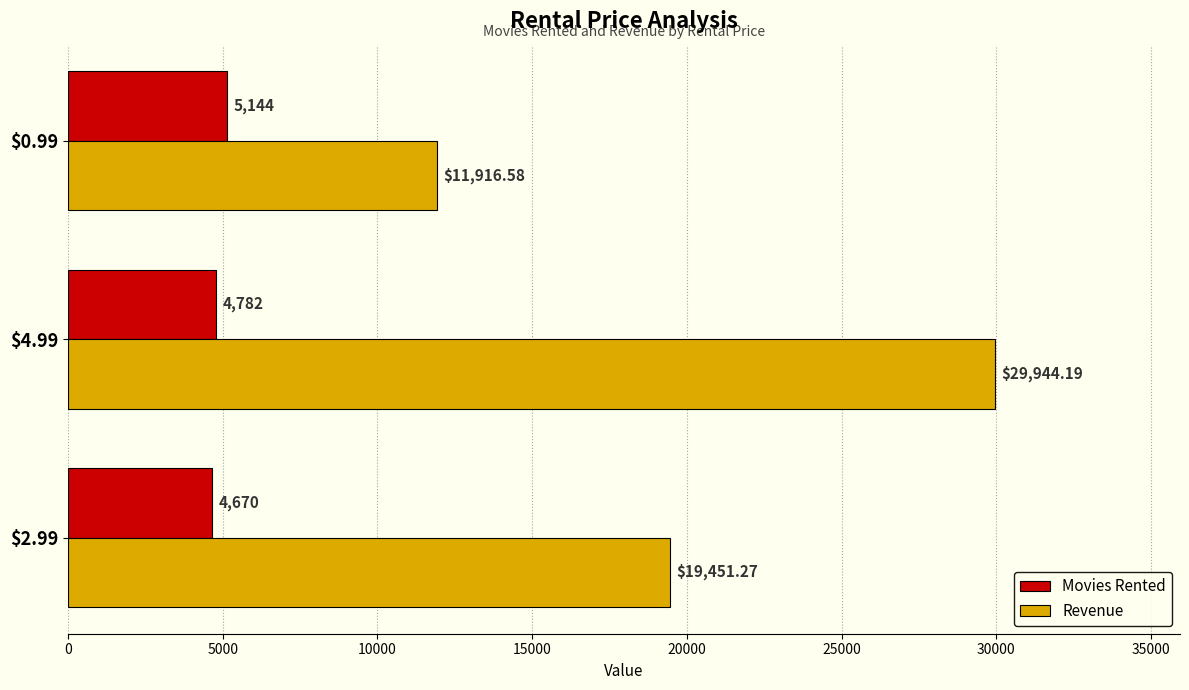

List the labels in order of Revenue value, smallest first.

$0.99, $2.99, $4.99